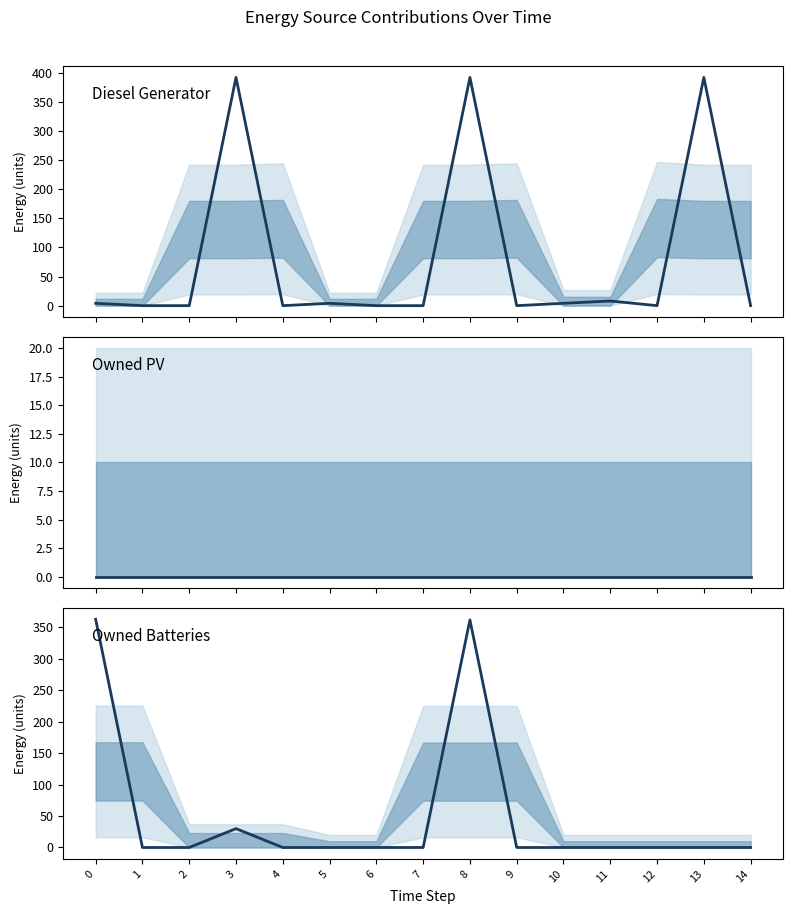

How many distinct data groups are displayed?

3